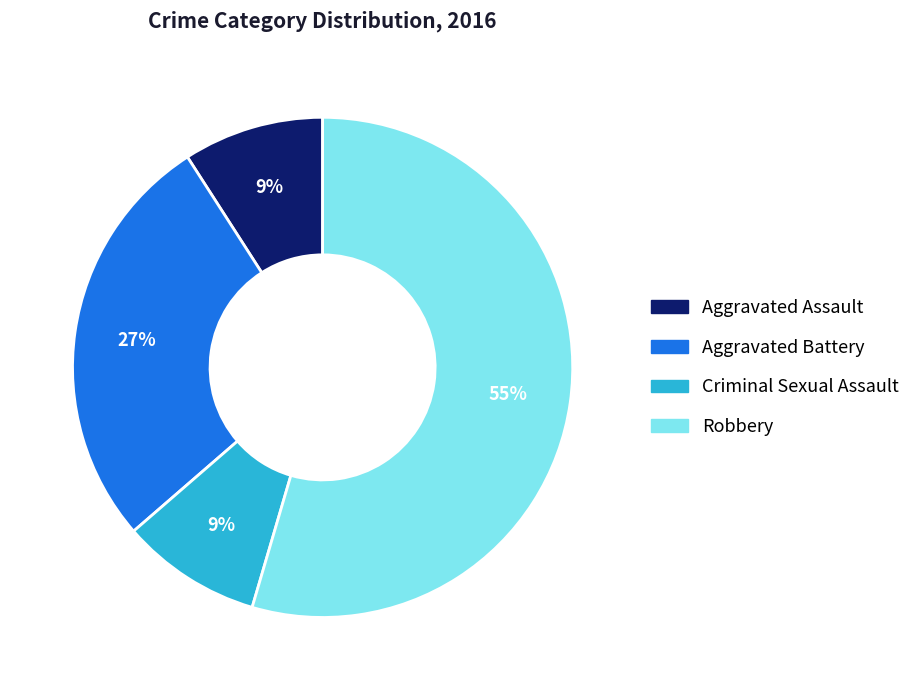

Does Robbery account for over 50% of the chart?

Yes